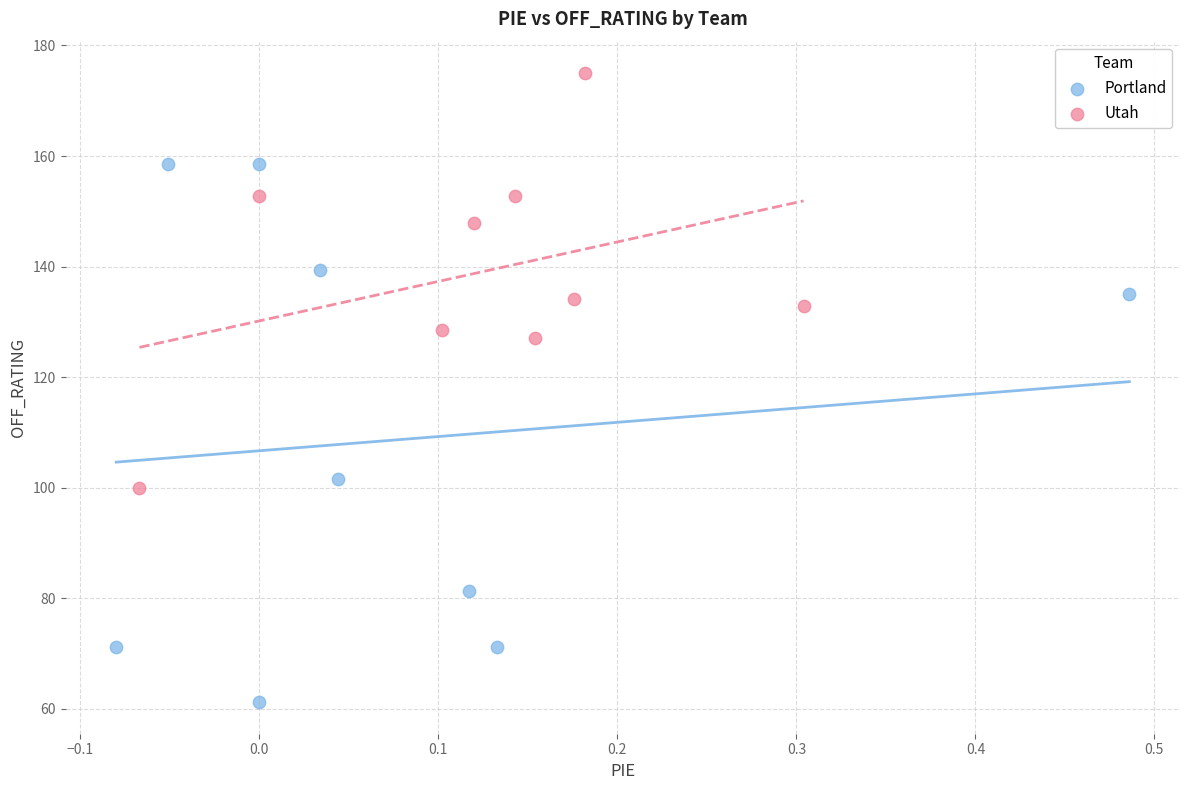

Which series reaches the minimum Y coordinate?

Portland